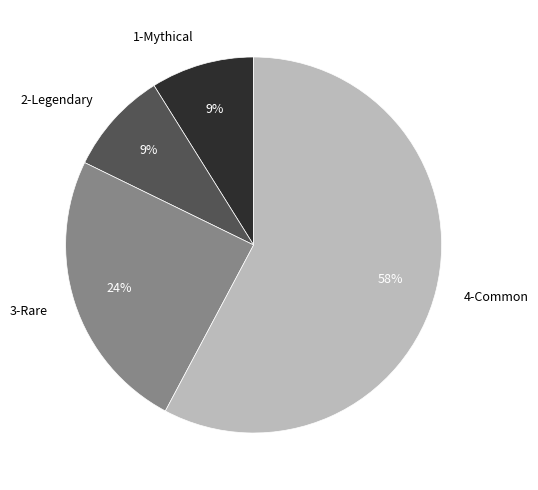

How many segments does this pie chart have?

4